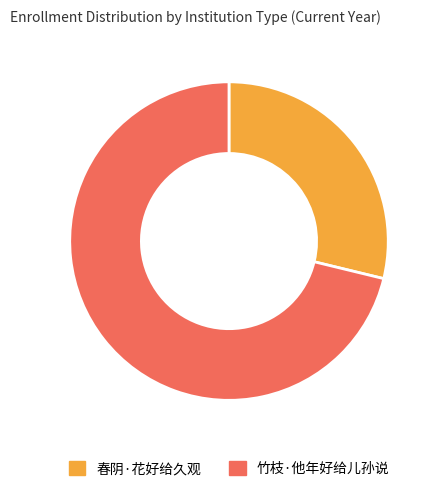

Is it true that 竹枝·他年好给儿孙说 is 71% of the pie?

True